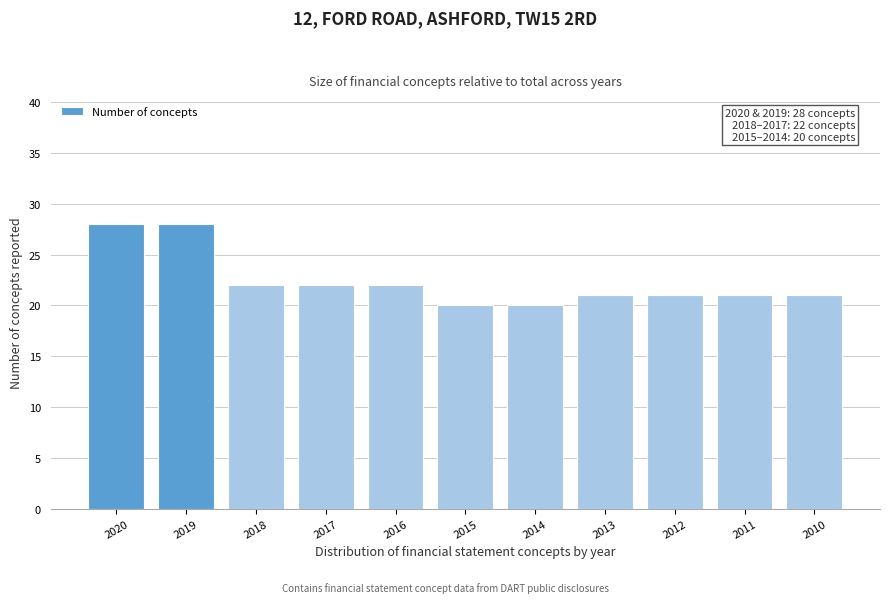

Reading left to right, extract all data points from this chart.

2020=28	2019=28	2018=22	2017=22	2016=22	2015=20	2014=20	2013=21	2012=21	2011=21	2010=21